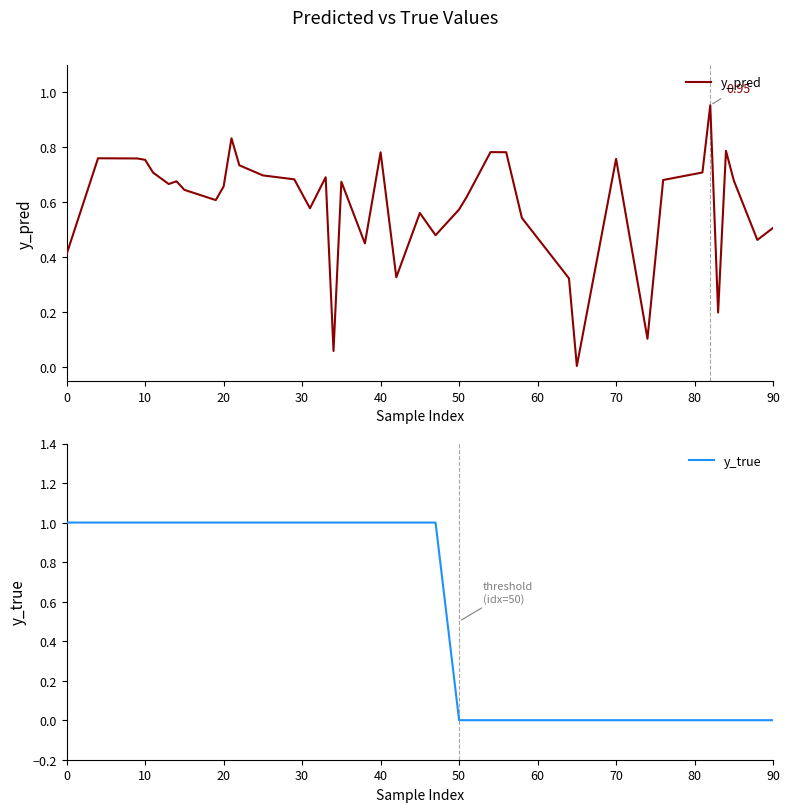

True or false: y_pred and y_true intersect in this chart.

True